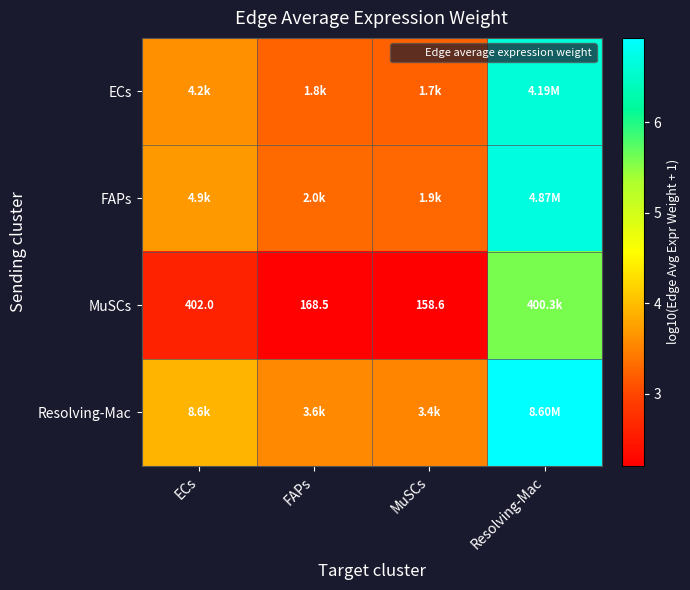

At which label is Resolving-Mac closest to 5?

ECs